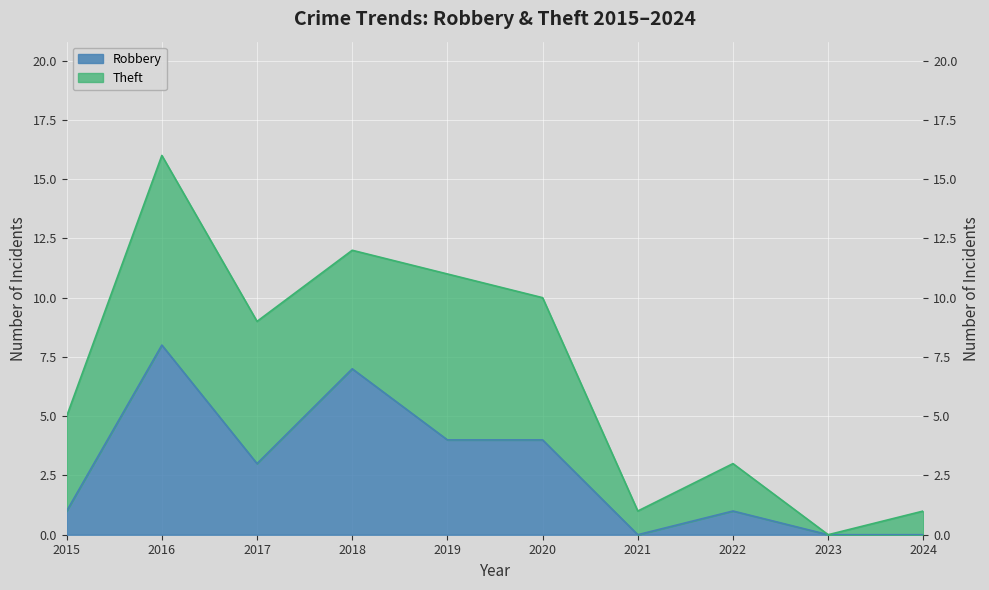

Rank the categories by value from highest to lowest.

2016, 2018, 2019, 2020, 2017, 2015, 2022, 2021, 2023, 2024